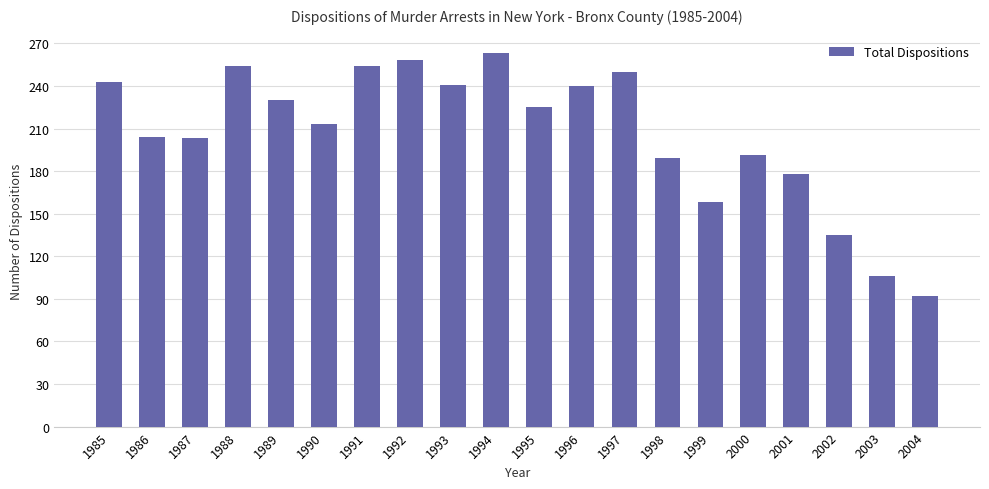

Is it true that the value at 2002 is 135?

True